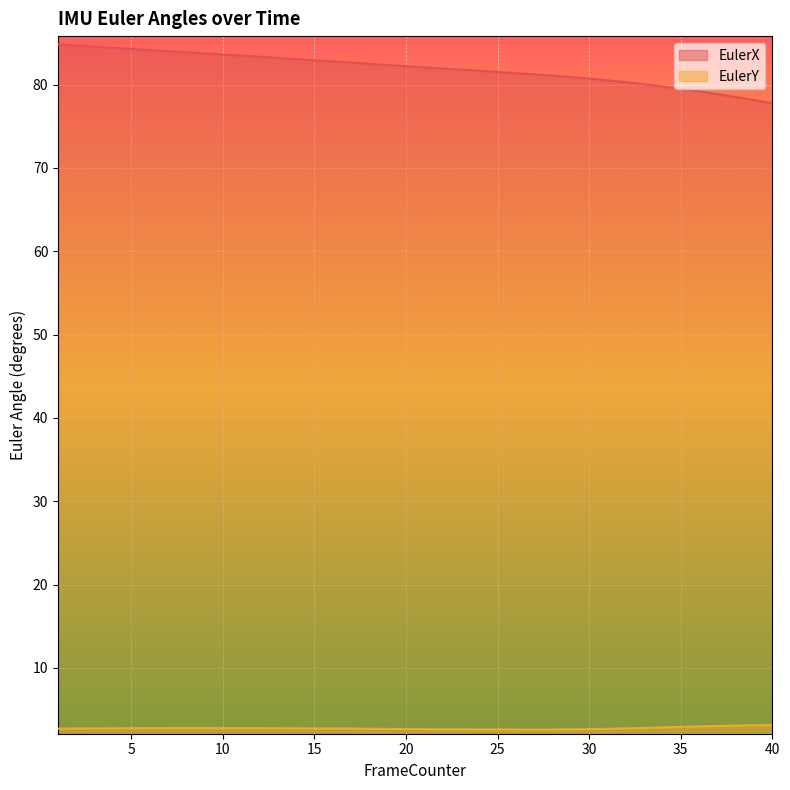

What is the value of the EulerX point at the 5th from the left?

84.3